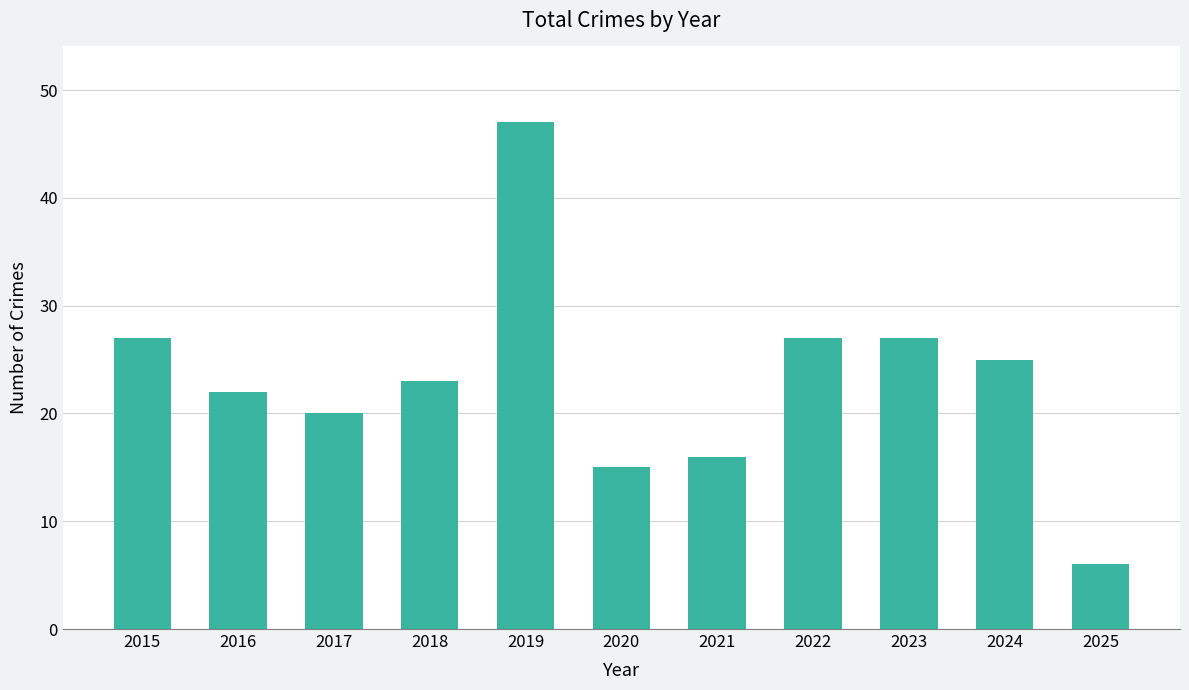

What is the value of the 1st bar from the left?

27